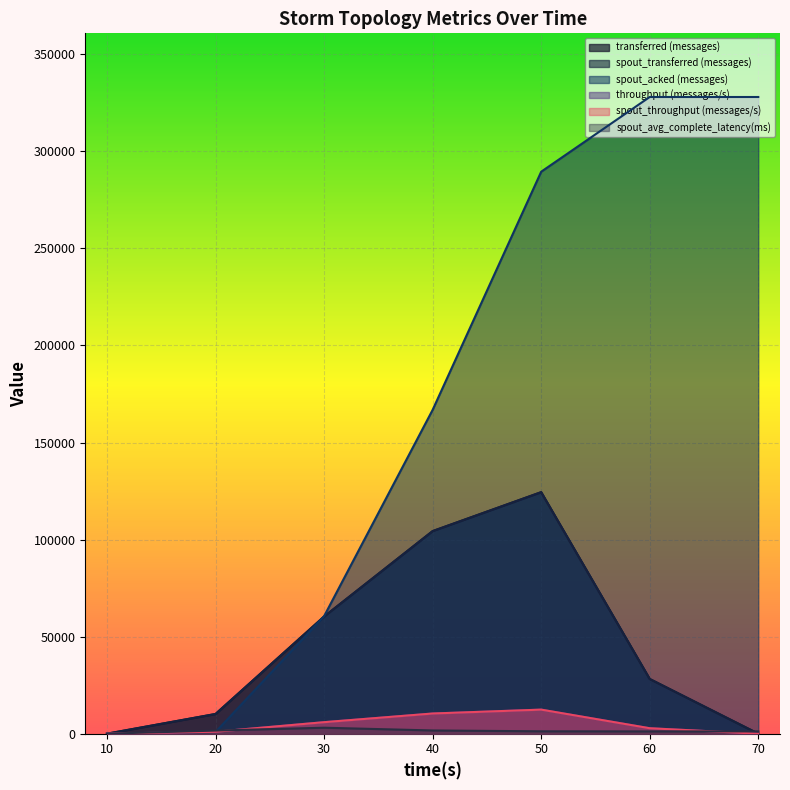

How many data points in throughput (messages/s) are above 2812?

3